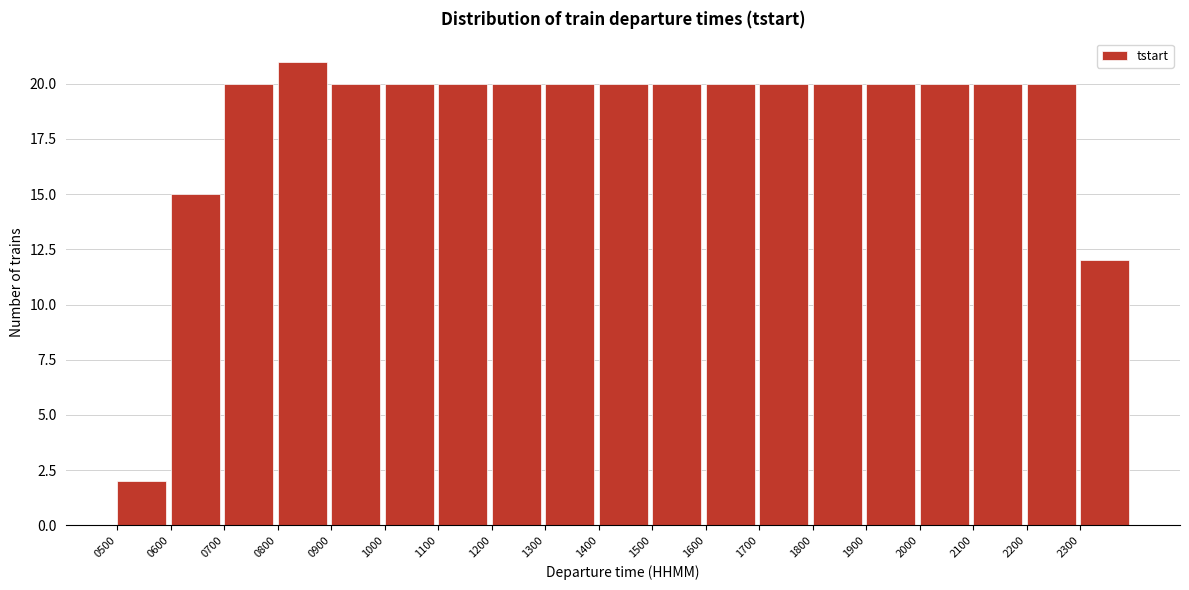

Reading left to right, transcribe all the data shown in this chart.

2	15	20	21	20	20	20	20	20	20	20	20	20	20	20	20	20	20	12